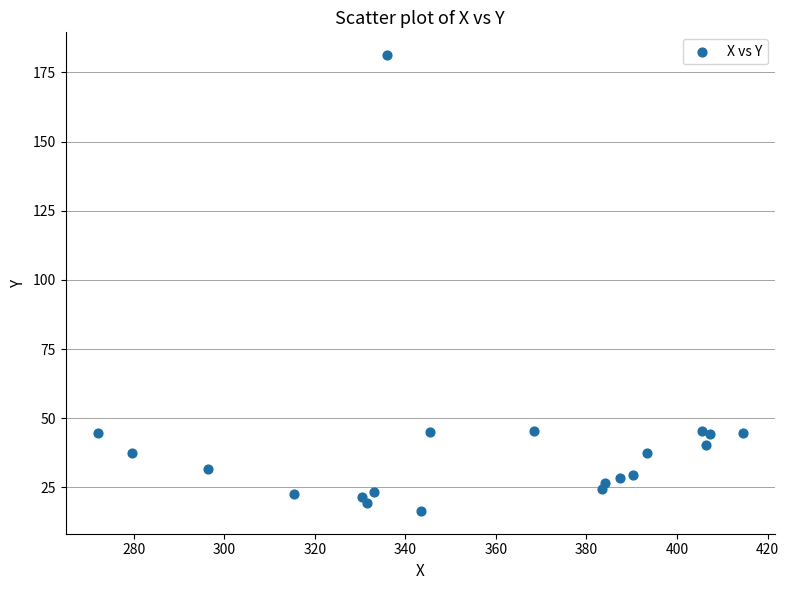

What is the range of Y values (max minus min)?

164.8